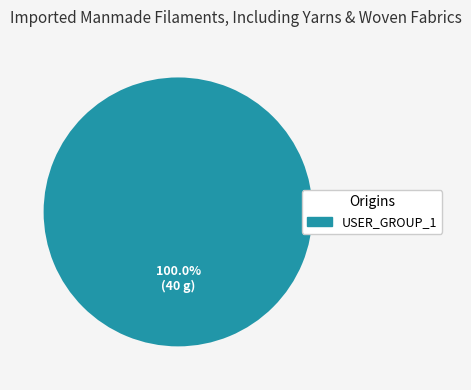

Is there a majority slice in this chart?

Yes